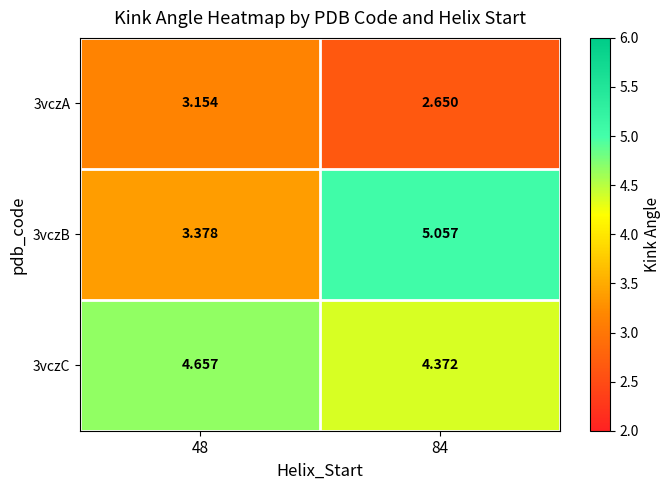

Is the value of 3vczB at 48 greater than the value of 3vczA at 48?

Yes